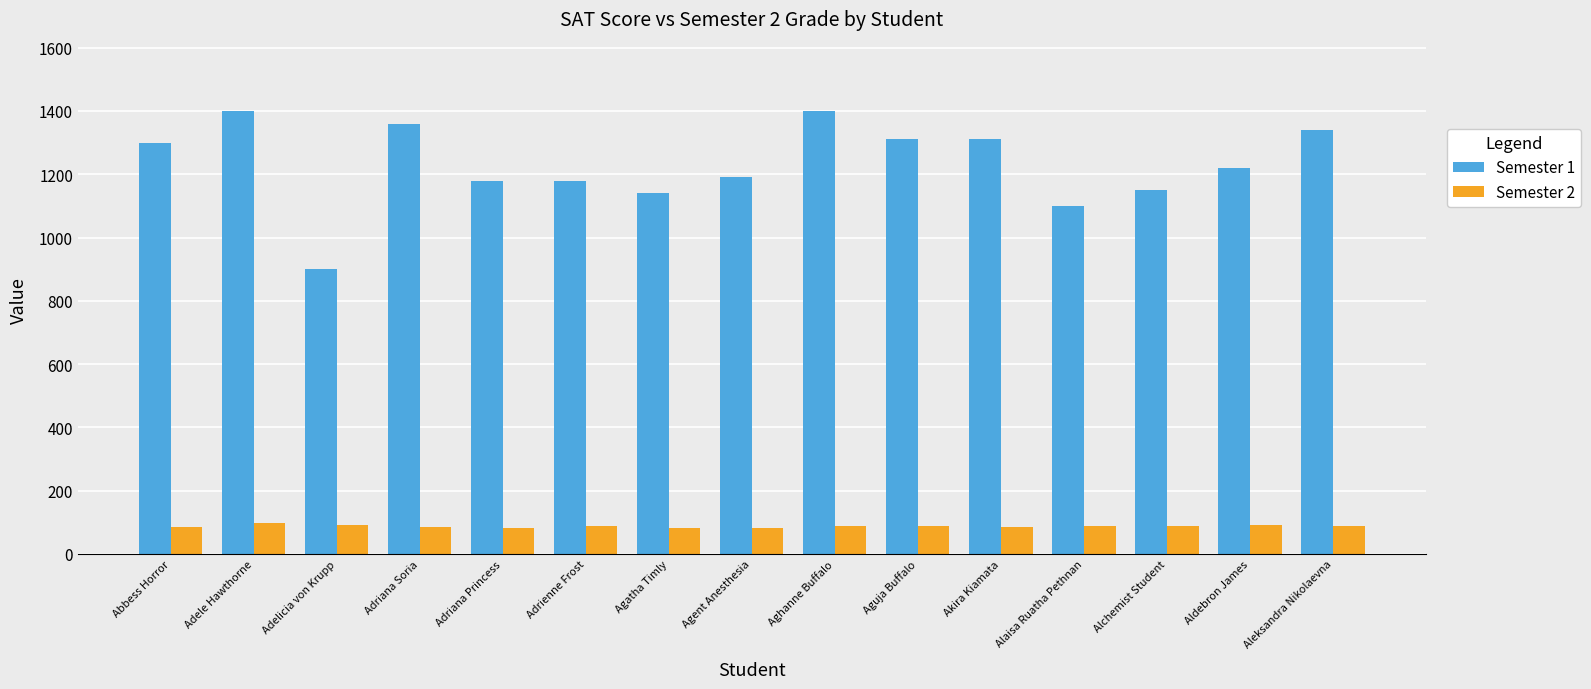

The Semester 1 series shows 1190 at Agent Anesthesia. True or false?

True